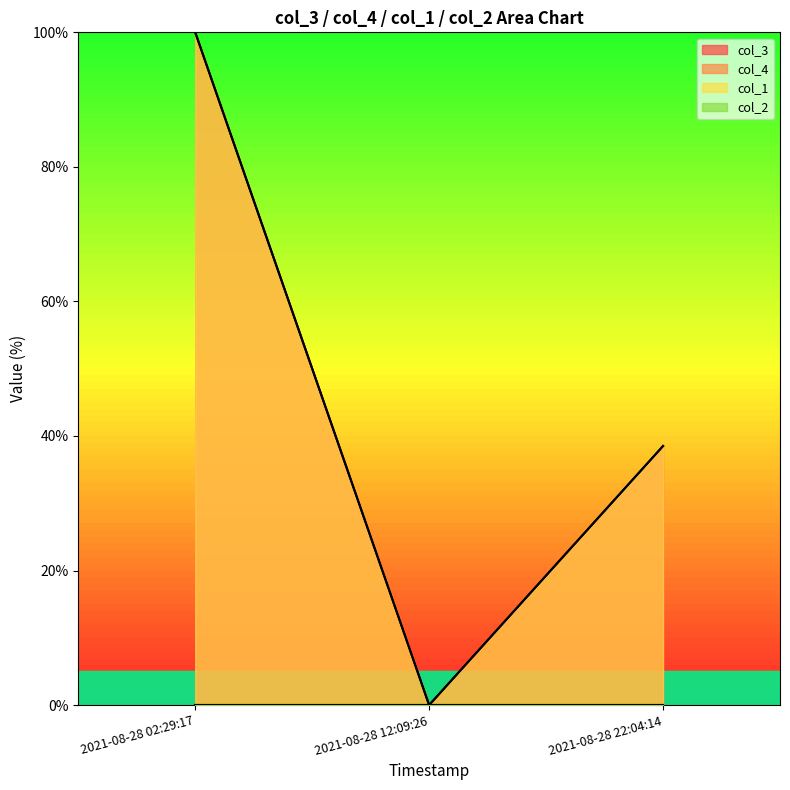

Which series changed the most between 2021-08-28 12:09:26 and 2021-08-28 22:04:14?

col_3